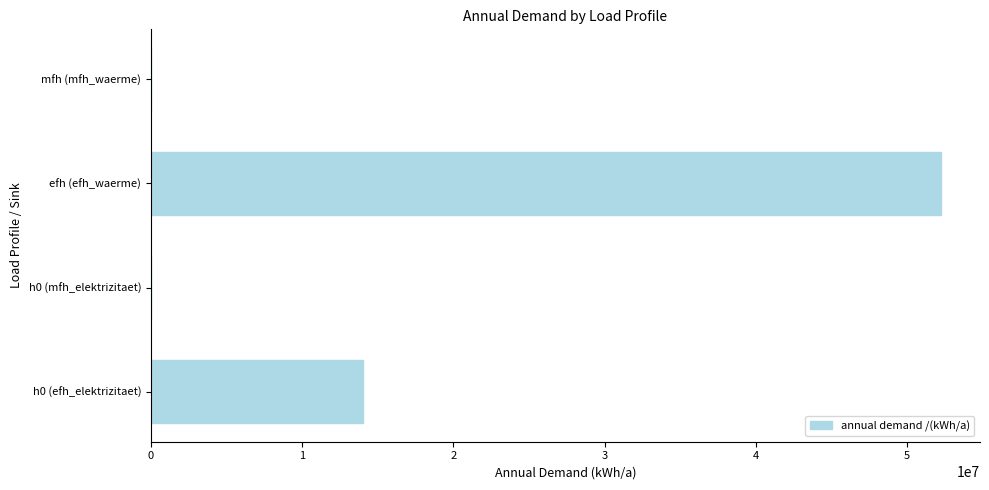

Does the chart contain stacked bars?

No